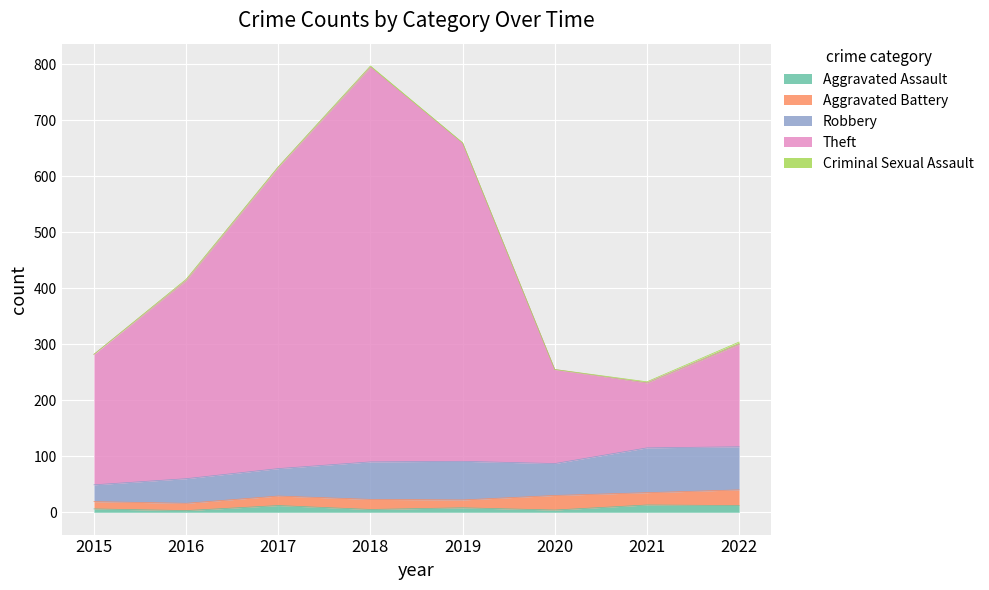

What is the difference between the Theft values at 2015 and 2022?

50